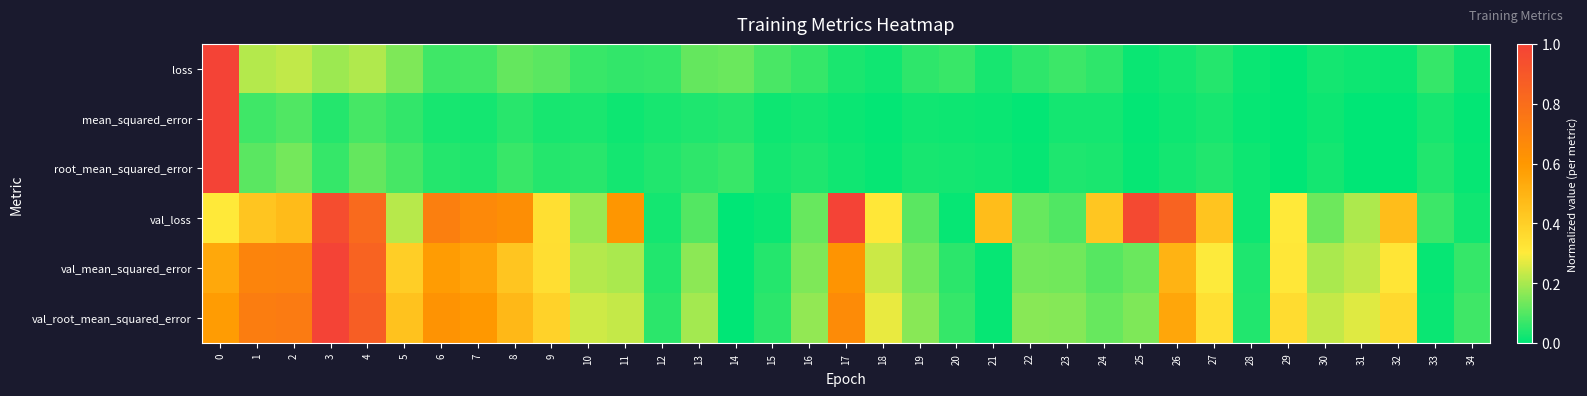

Which series has the widest spread of values?

loss